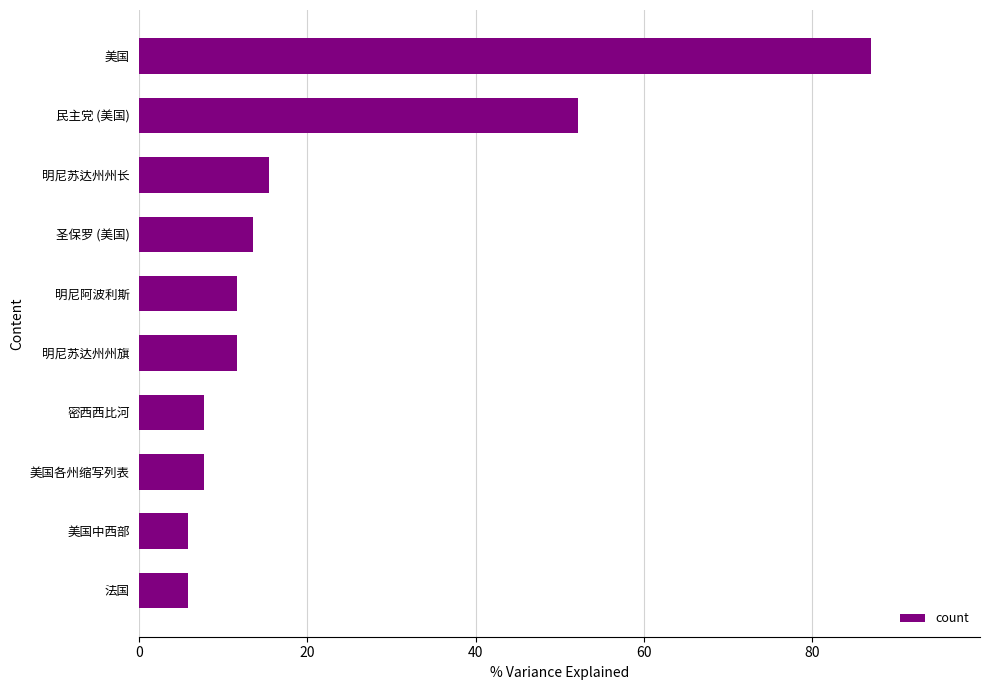

Which has a higher value, 密西西比河 or 明尼苏达州州旗?

明尼苏达州州旗